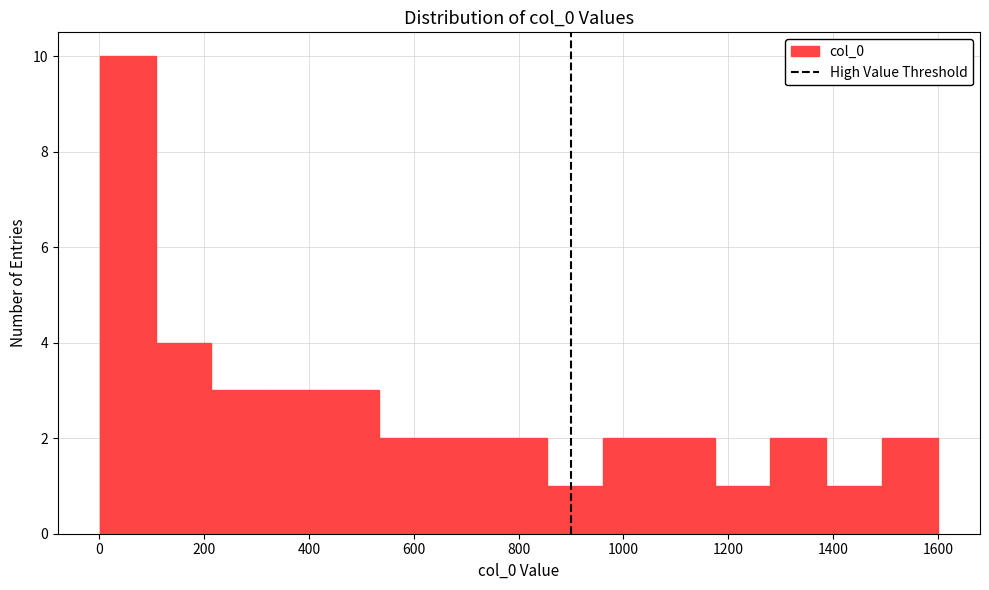

Reading left to right, list every bar in this chart as the range it spans on the x-axis followed by its height. Neither the bar edges nor the heights are printed on the chart, so give them approximately, as read against the axes.

0 to 100: 10
100 to 220: 4
220 to 320: 3
320 to 420: 3
420 to 540: 3
540 to 640: 2
640 to 740: 2
740 to 860: 2
860 to 960: 1
960 to 1060: 2
1060 to 1180: 2
1180 to 1280: 1
1280 to 1380: 2
1380 to 1500: 1
1500 to 1600: 2